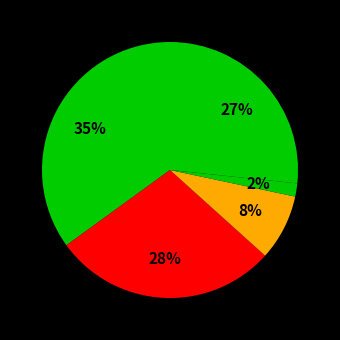

Is there any slice that represents more than half of the pie?

No